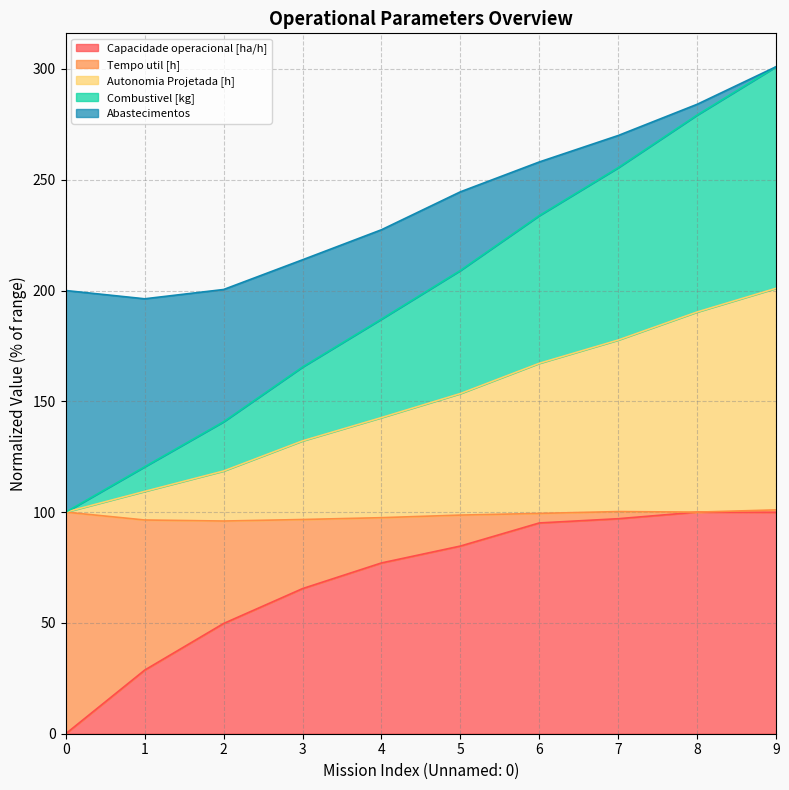

What is the total value across all series at 5?

244.5